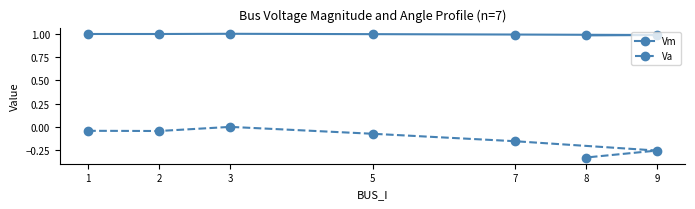

How many data points in Va are less than 0?

6